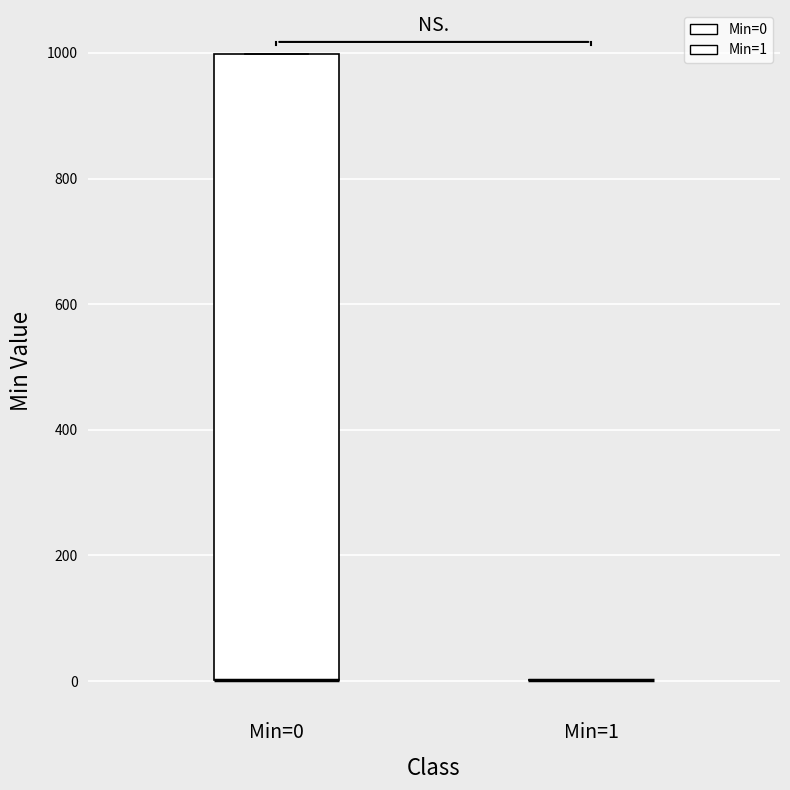

Reading left to right, transcribe this box plot: for each box, give where its median line is, the range the box spans, and where its two whiskers end, as read against the y-axis. The values are not printed on the chart, so give them approximately, as read against the axis.

Min=0: median 0 (drawn on the box's lower edge), box 0 to 1000, whiskers 0 to 1000
Min=1: box collapsed to a line at 0, whiskers 0 to 0